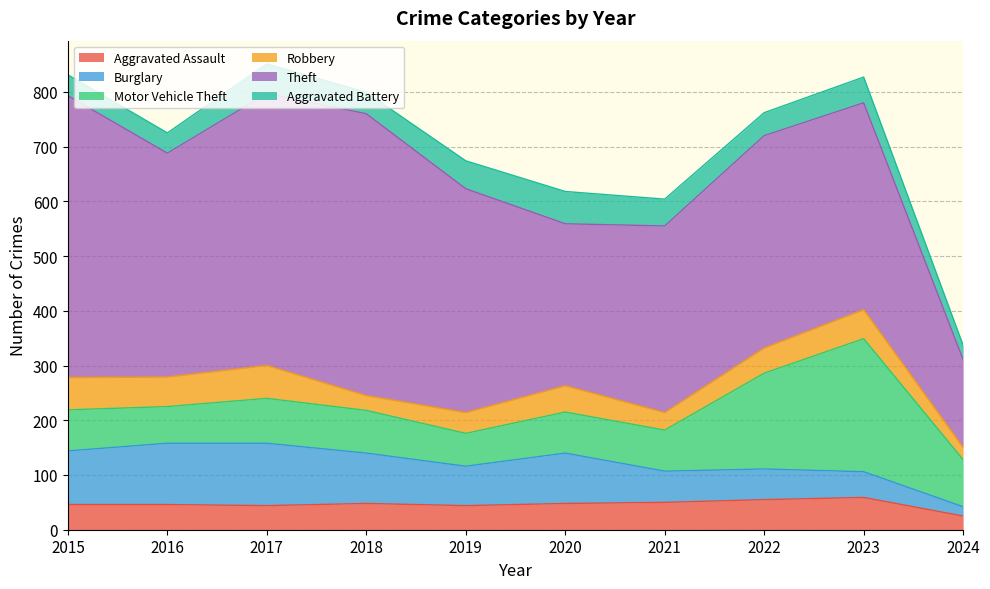

True or false: Aggravated Assault and Theft cross at least once.

False